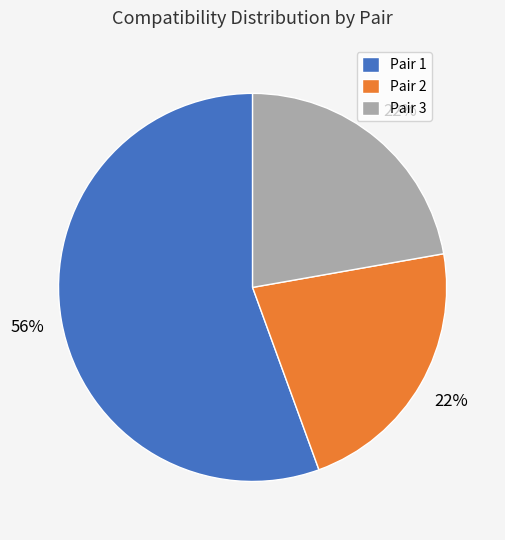

Count the number of slices in the pie.

3